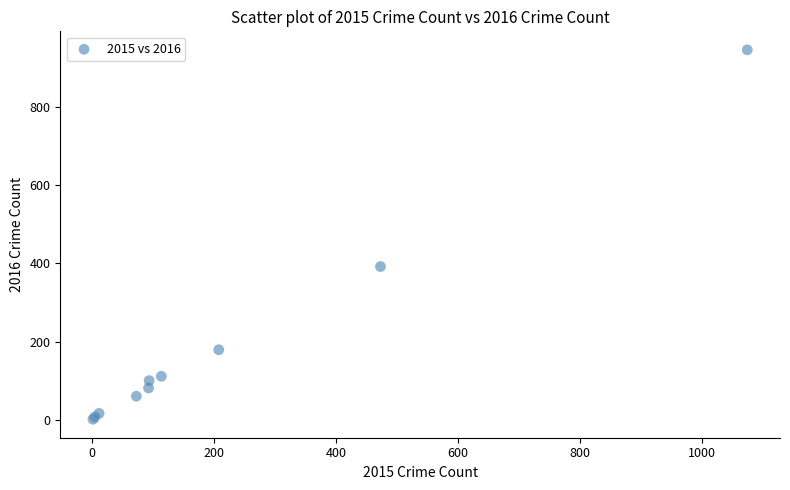

What Y value in the scatter plot is closest to 474?

392